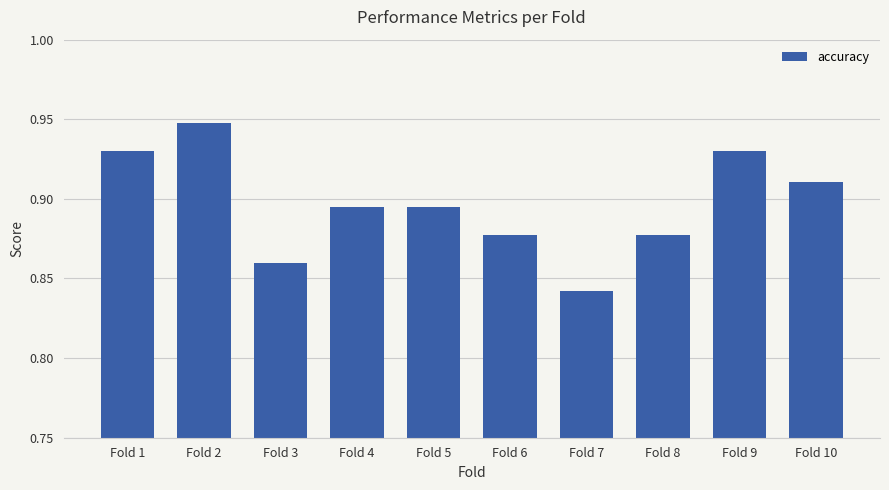

What is the difference between the second highest and minimum values?

0.1